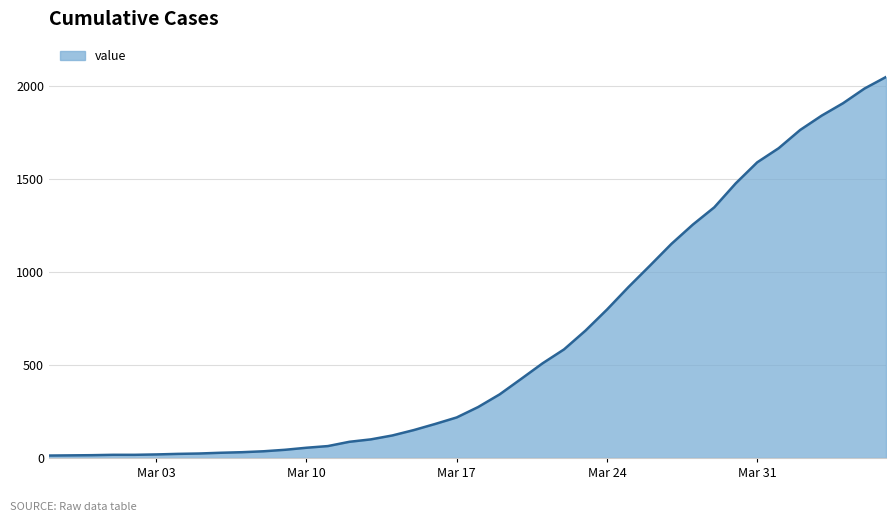

What is the difference between the maximum and minimum values?

2036